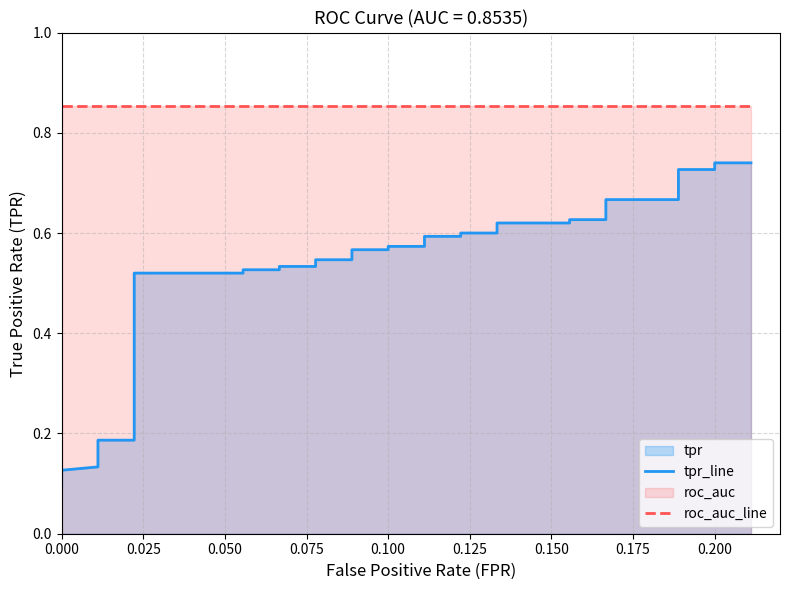

The tpr_line series shows 0.3 at 0.150. True or false?

False